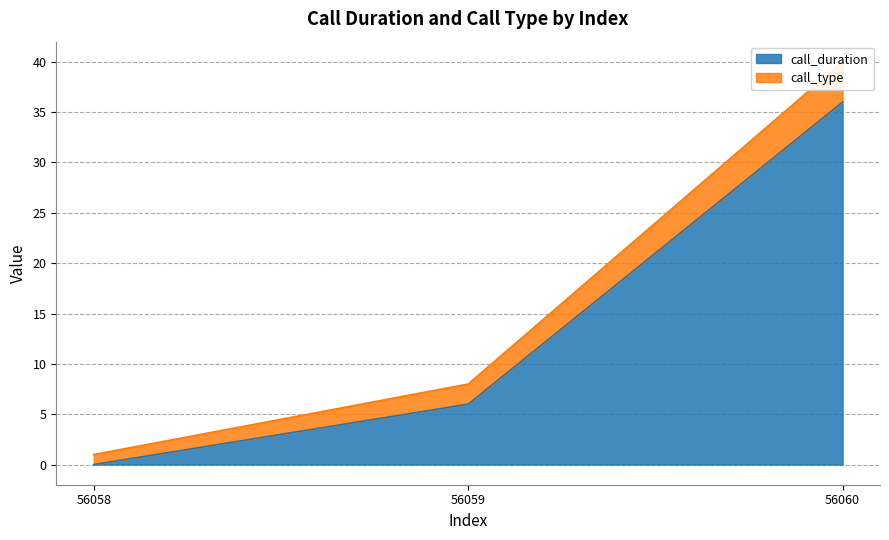

Is it true that call_duration equals -12 at 56058?

False